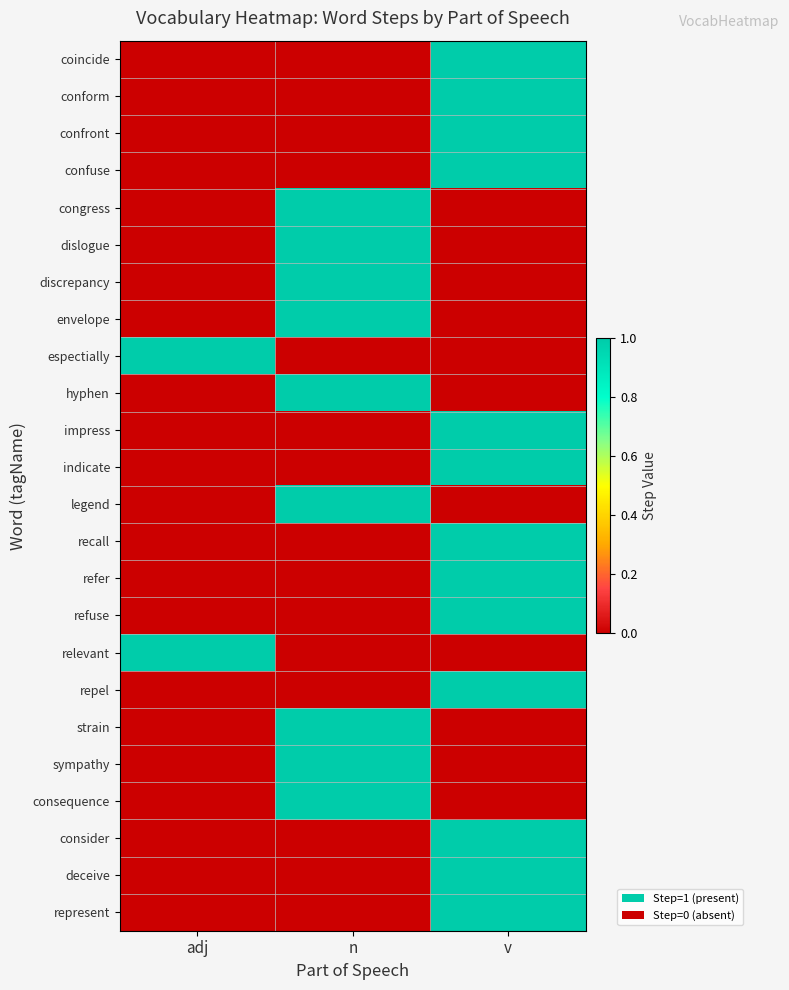

Between n and adj, which is larger?

n